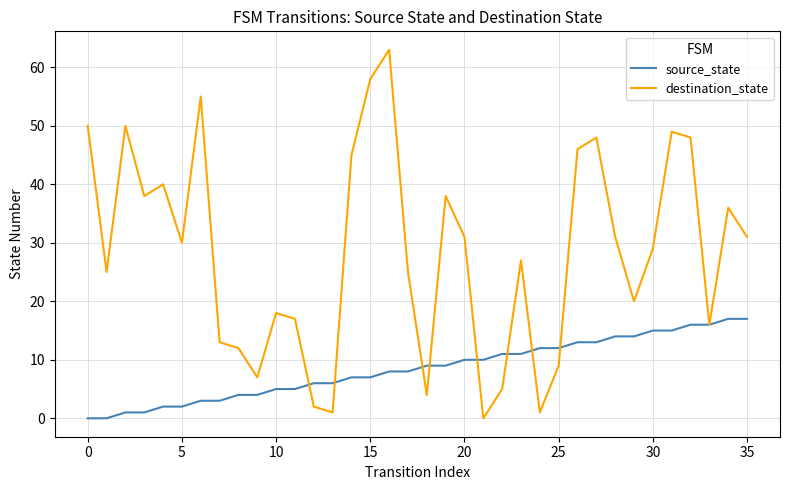

What is the highest value of the source_state series?

17